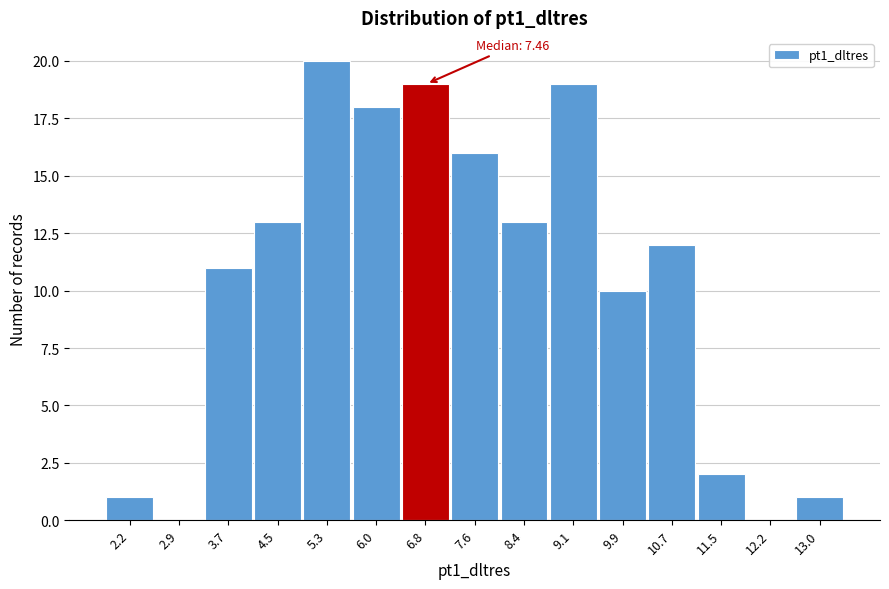

Reading left to right, what are all the values shown in this chart?

2.2=1	2.9=0	3.7=11	4.5=13	5.3=20	6.0=18	6.8=19	7.6=16	8.4=13	9.1=19	9.9=10	10.7=12	11.5=2	12.2=0	13.0=1